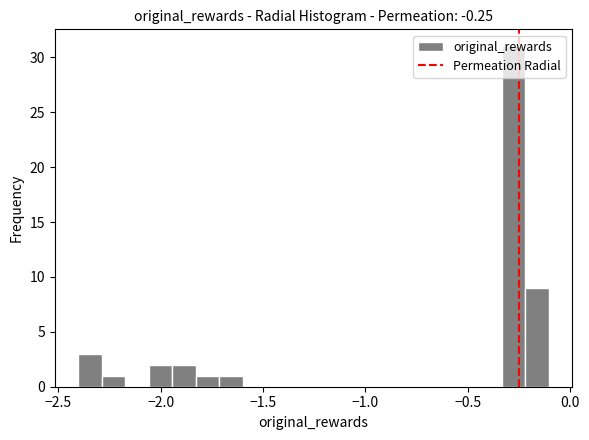

Read against the x-axis, roughly where is the centre of the tallest bar?

-0.30